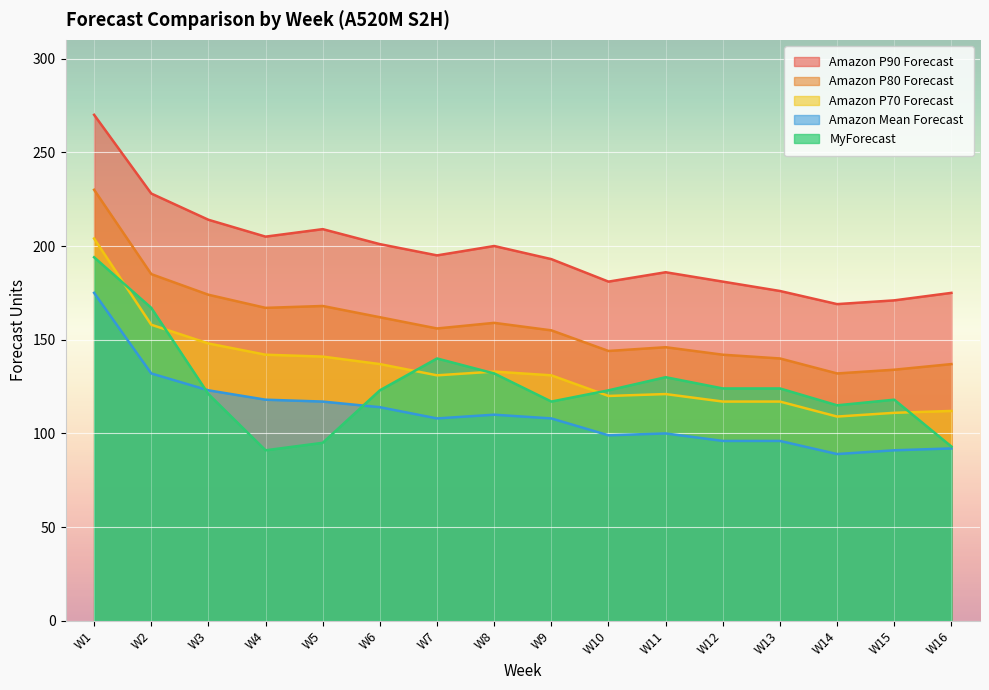

True or false: Amazon P80 Forecast and MyForecast intersect in this chart.

False